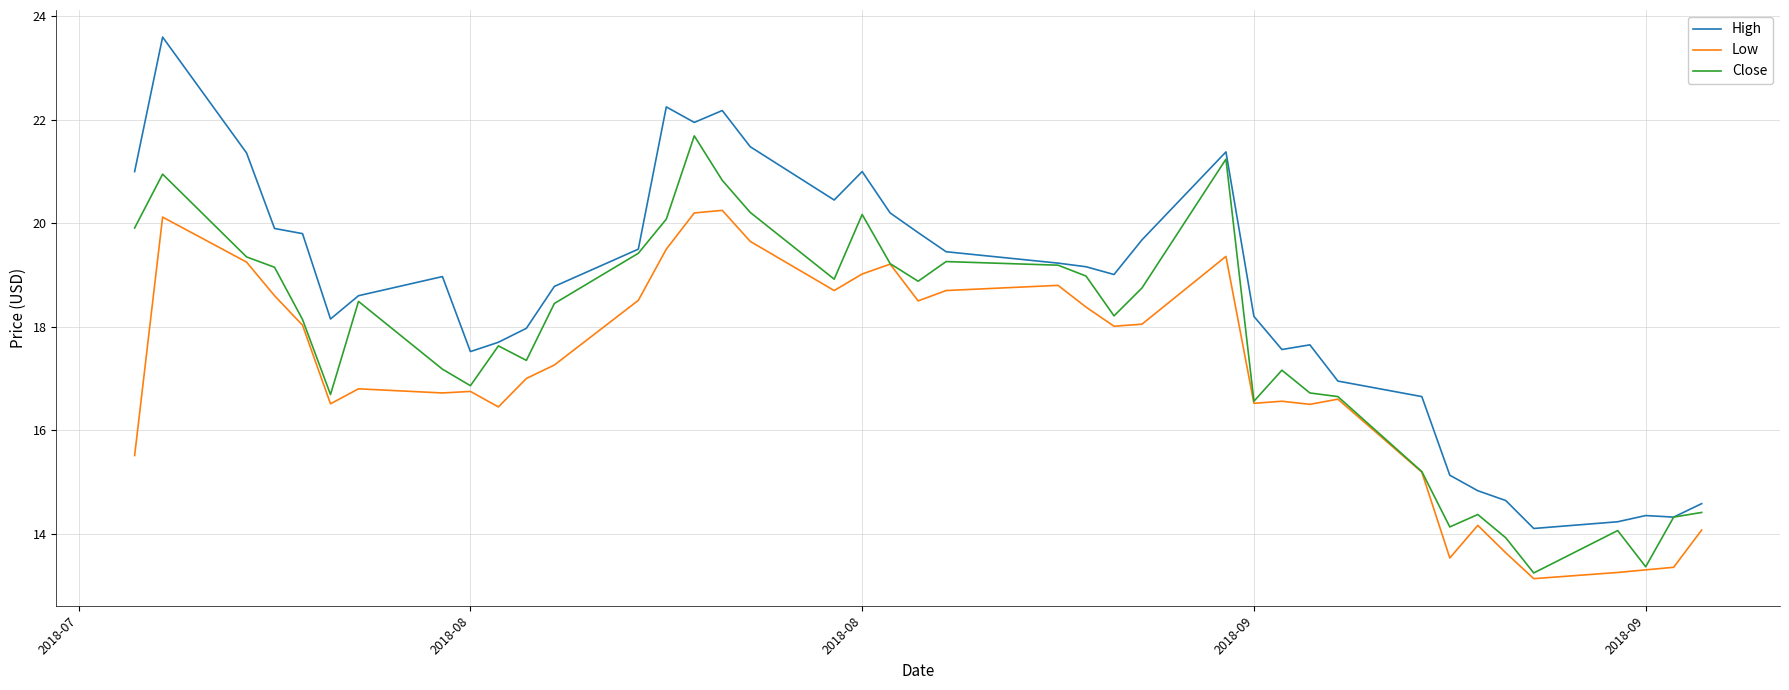

How many lines are shown in the chart?

3